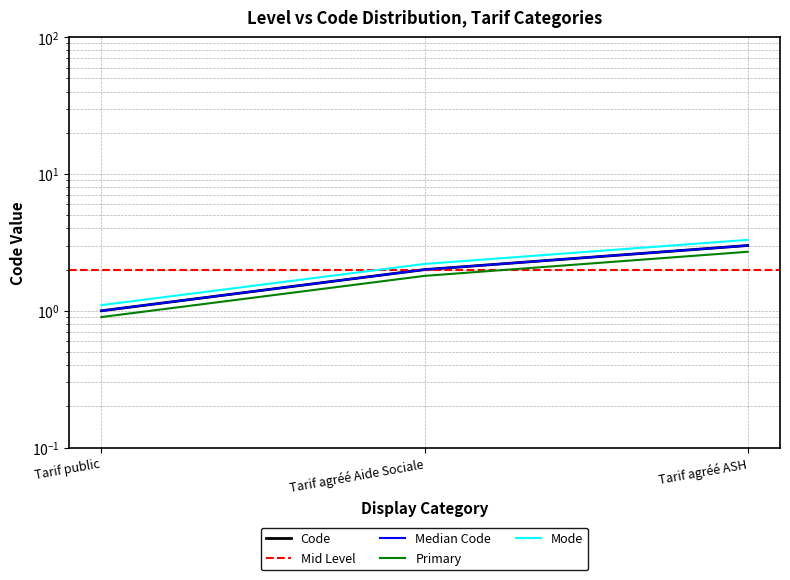

Which category has the lowest value across all series?

Tarif public